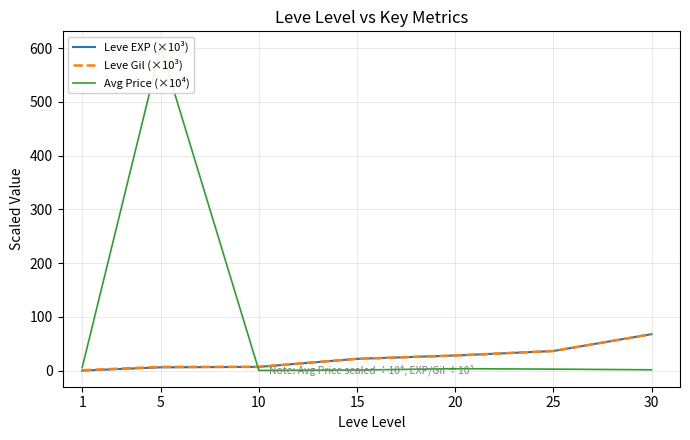

Between 10 and 30, which is larger?

30